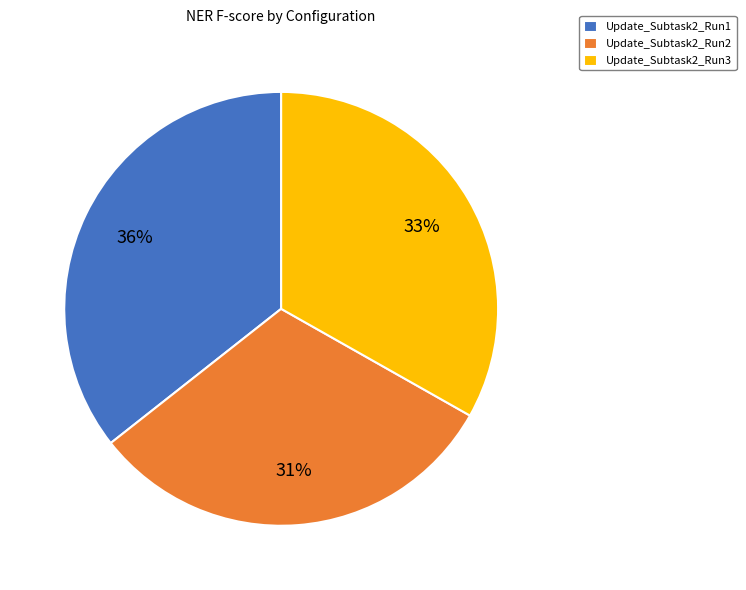

True or false: Update_Subtask2_Run1 accounts for 28% of the total.

False